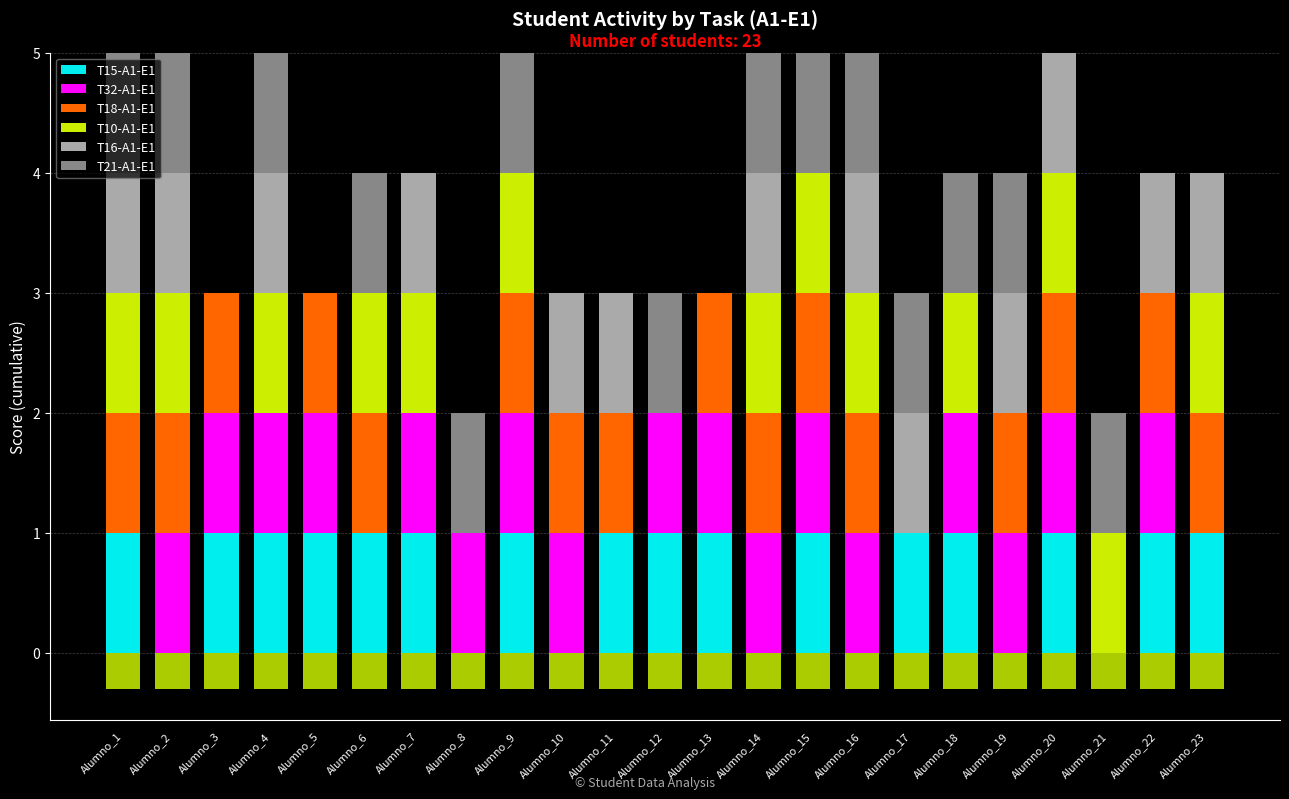

At which category is the sum across all series the highest?

Alumno_1